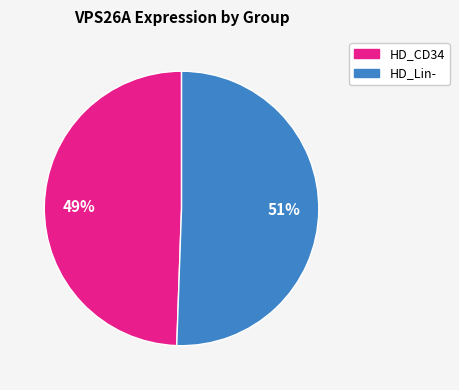

To the nearest percent, what is the average slice percentage?

50%